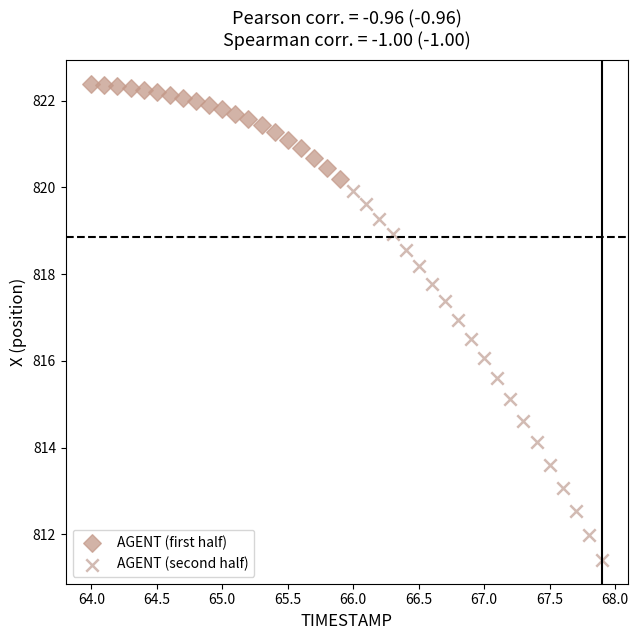

Which series contains the highest Y value?

AGENT (first half)